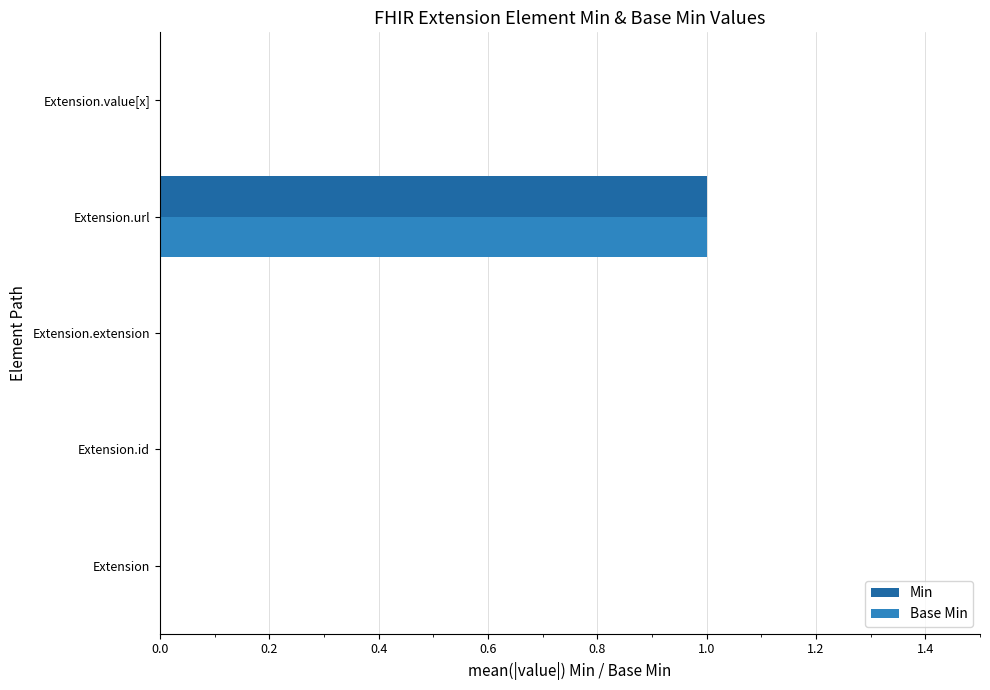

At which category is the sum across all series the highest?

Extension.url